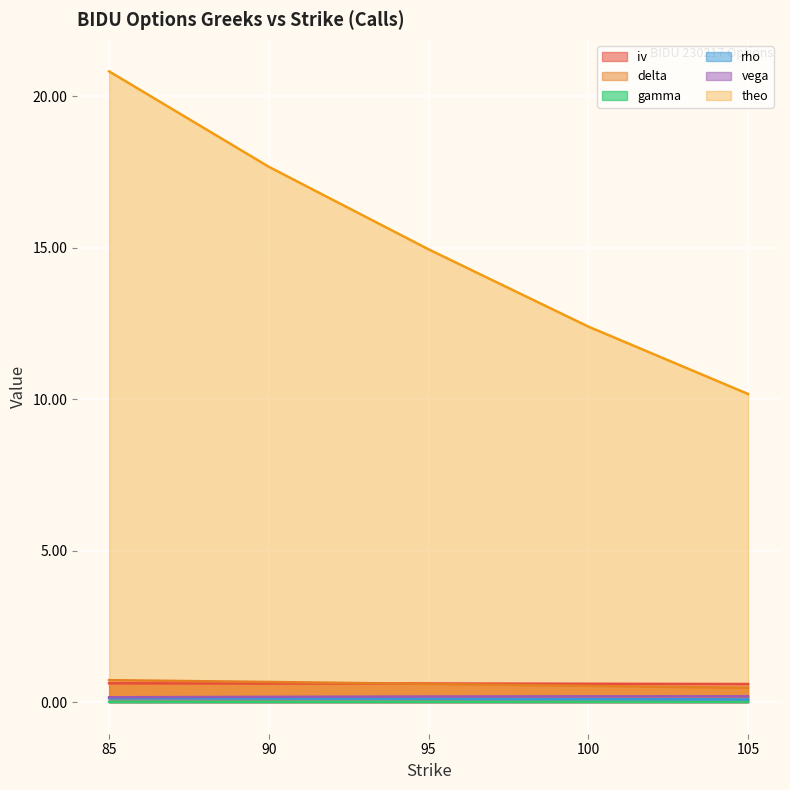

Reading right to left, transcribe all the data shown in this chart.

iv: 0.6	0.6	0.6	0.6	0.6
delta: 0.5	0.5	0.6	0.7	0.7
gamma: 0.0	0.0	0.0	0.0	0.0
rho: 0.1	0.1	0.1	0.1	0.1
vega: 0.2	0.2	0.2	0.2	0.2
theo: 10.2	12.4	14.9	17.7	20.8